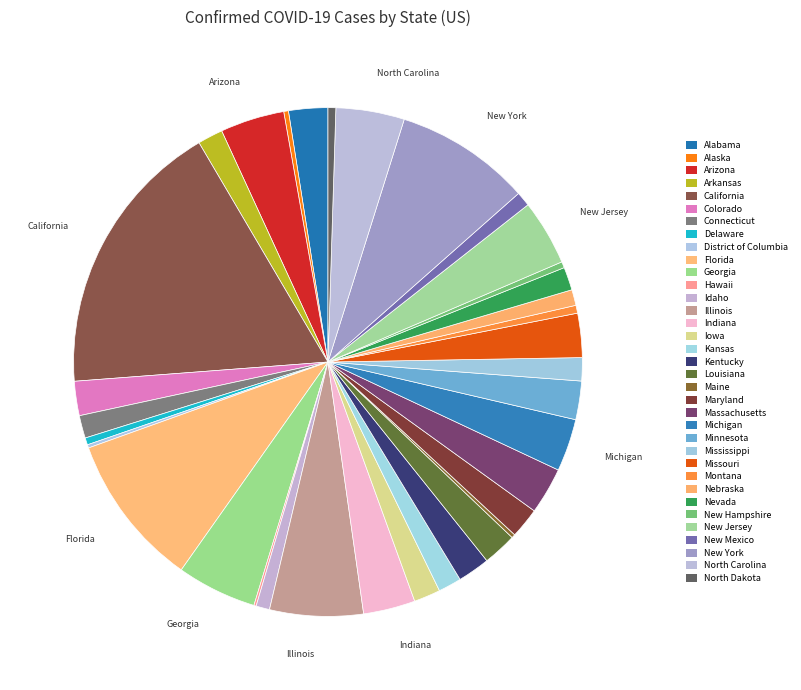

Rank the categories by value from highest to lowest.

California, Florida, New York, Illinois, Georgia, North Carolina, New Jersey, Arizona, Michigan, Indiana, Massachusetts, Missouri, Alabama, Minnesota, Colorado, Louisiana, Kentucky, Maryland, Iowa, Arkansas, Mississippi, Kansas, Nevada, Connecticut, Nebraska, New Mexico, Idaho, Montana, North Dakota, Delaware, New Hampshire, Alaska, Maine, District of Columbia, Hawaii